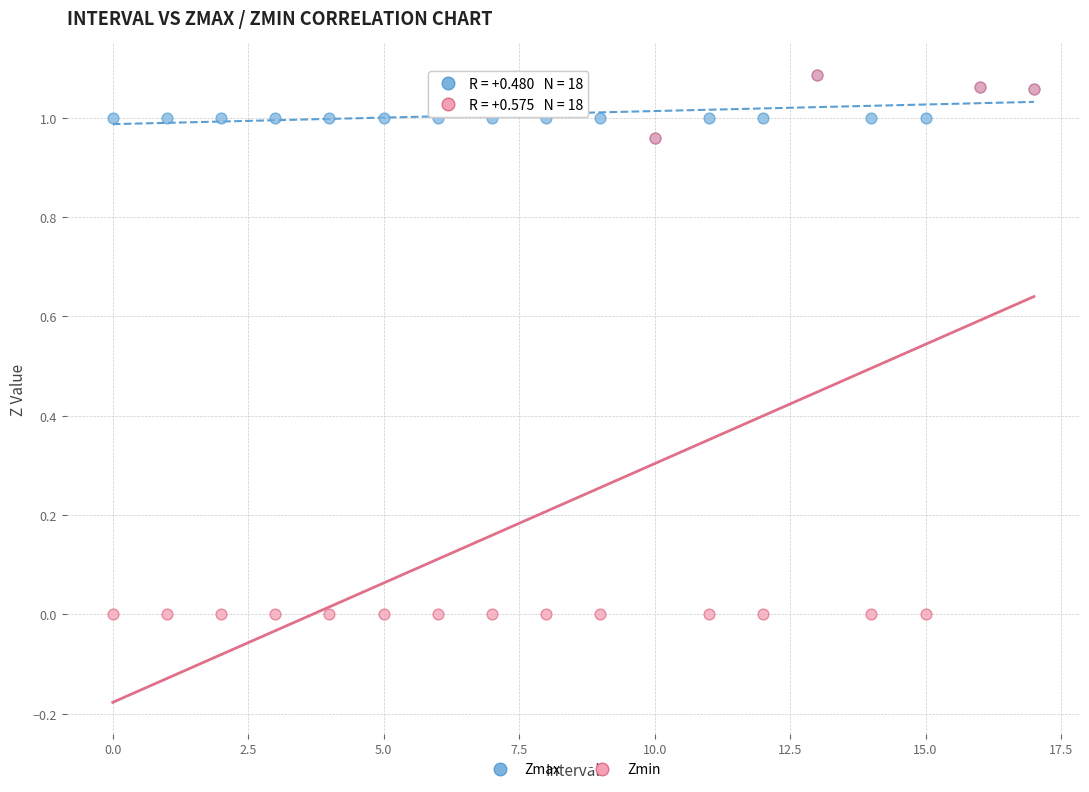

Which series reaches the minimum Y coordinate?

Zmin